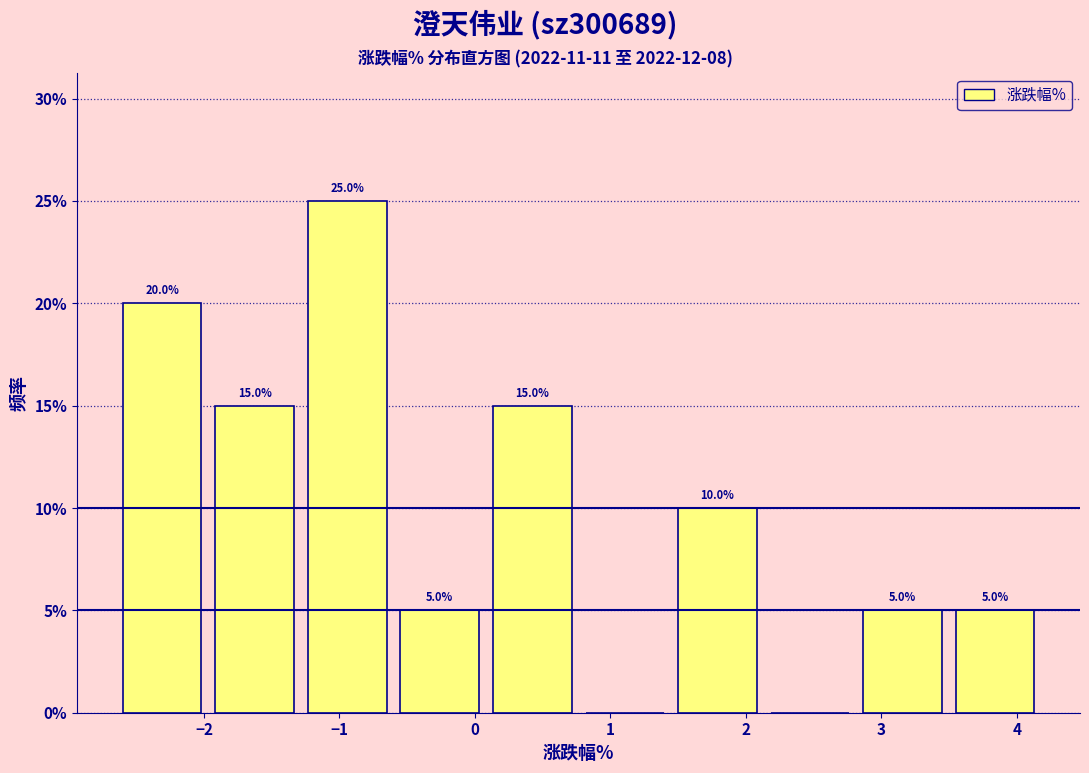

Which range on the x-axis has the tallest bar?

-1.3 to -0.6